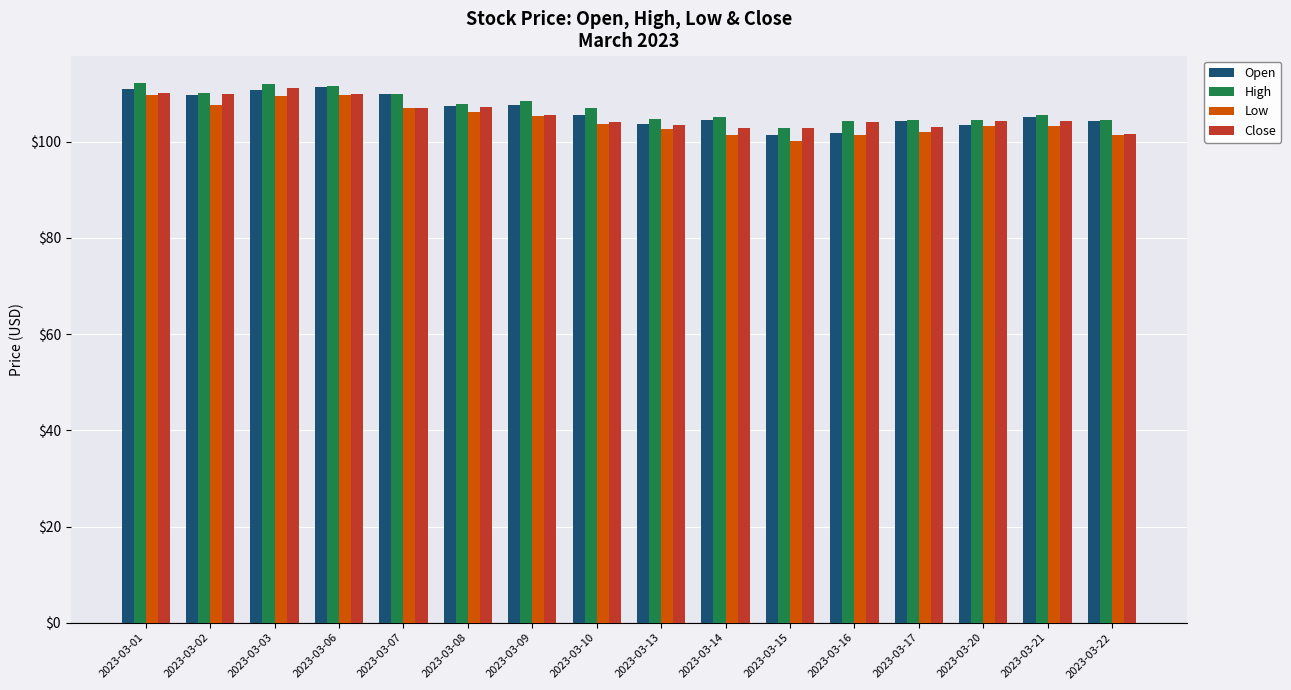

What are all the series names shown in the legend?

Open, High, Low, Close